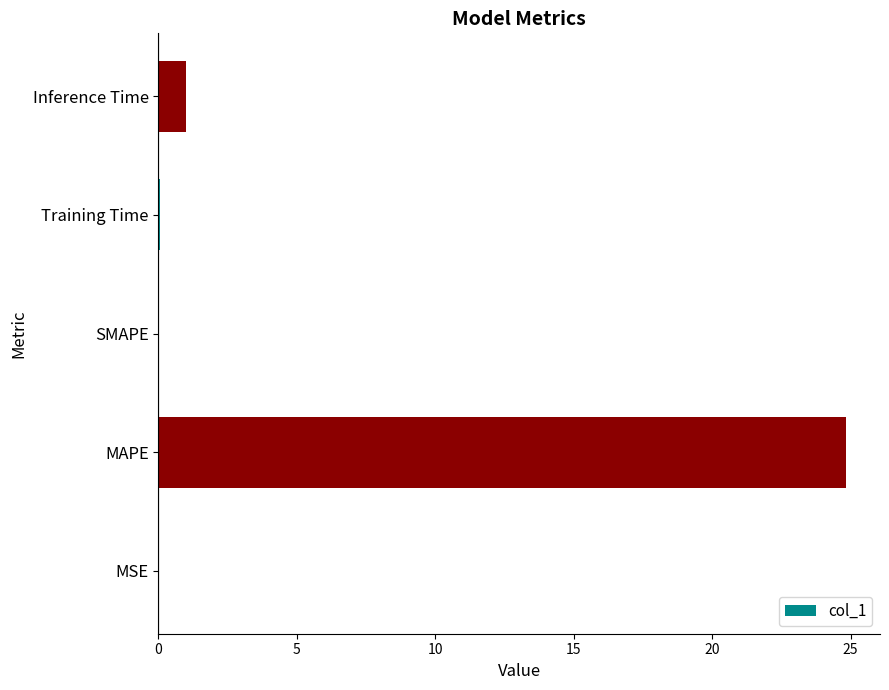

The value at MSE is 0.0. True or false?

True